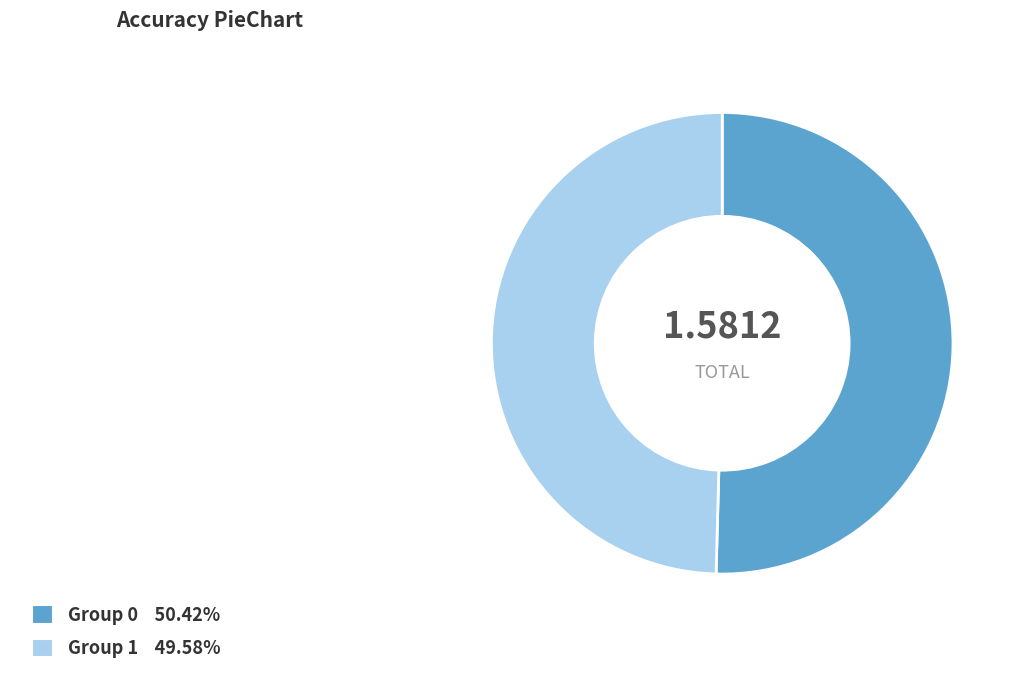

Is the sum of Group 0 50.42% and Group 1 49.58% greater than half?

Yes